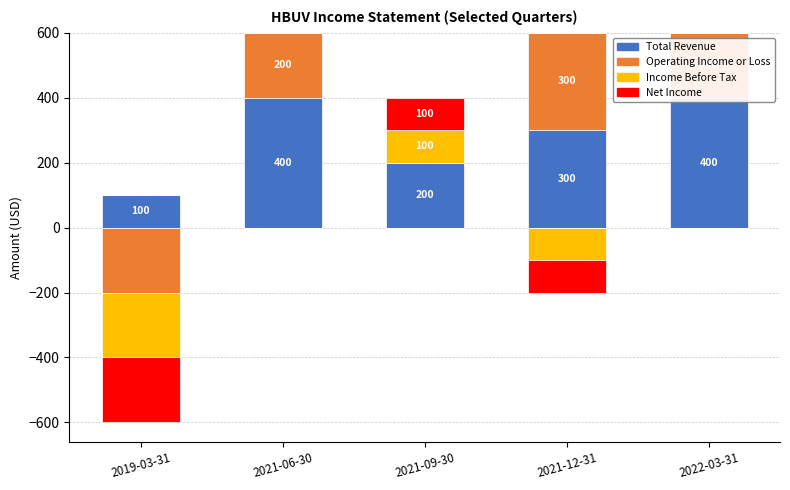

What is the total value across all series at 2022-03-31?

600